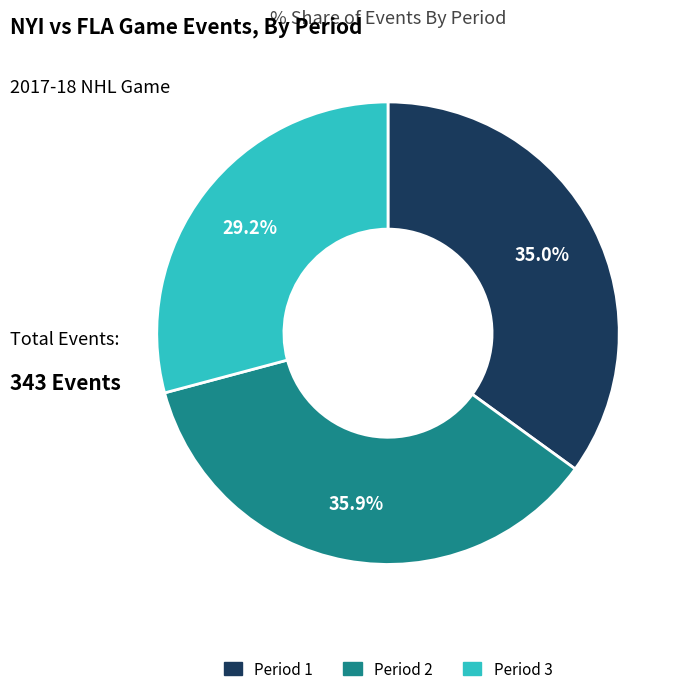

How many segments does this pie chart have?

3